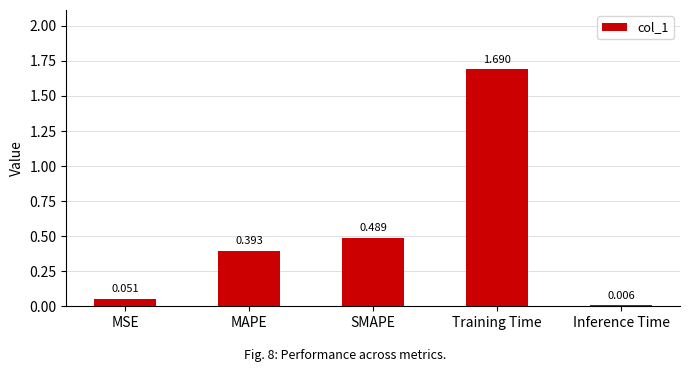

At which category does the chart reach its peak across all series?

Training Time